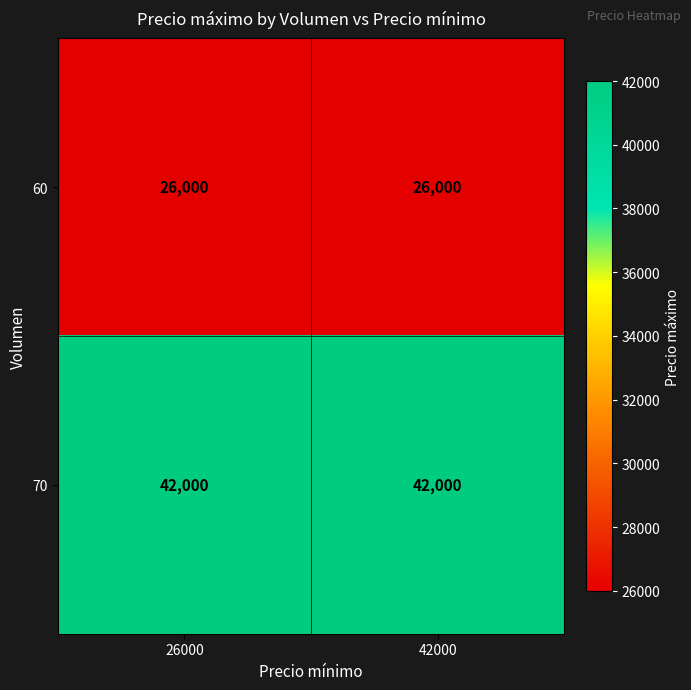

The 70 series shows 42000 at 26000. True or false?

True